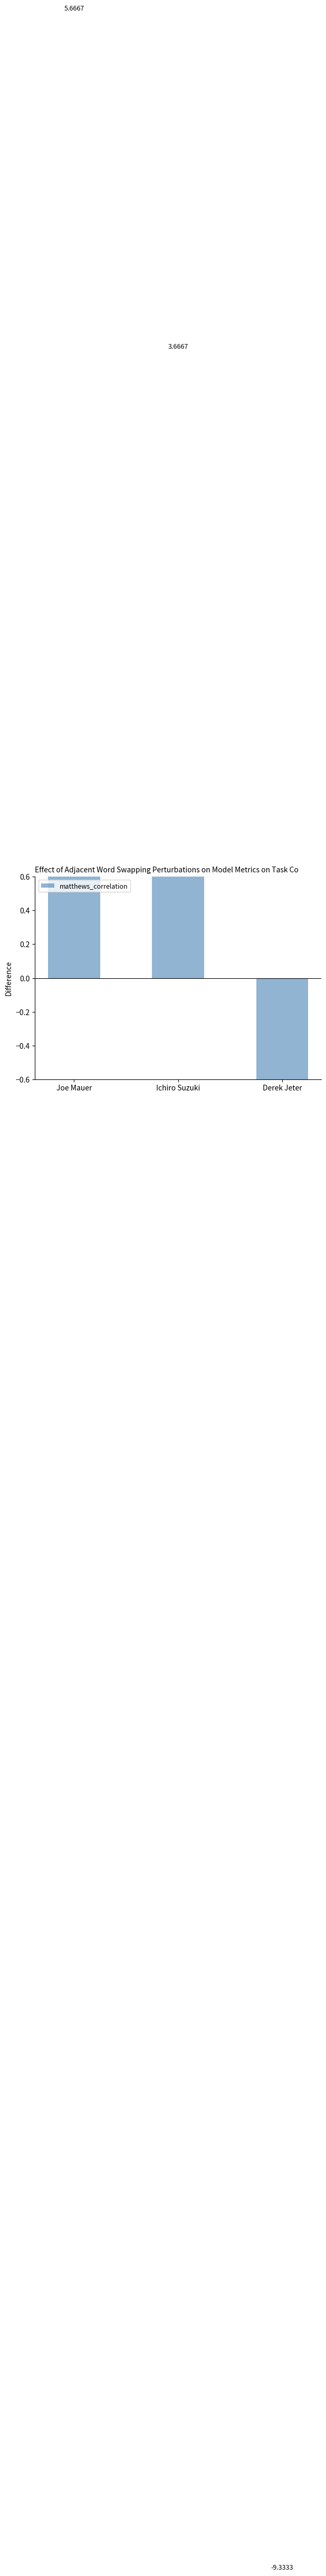

Reading left to right, transcribe all the data shown in this chart.

5.7	3.7	-9.3